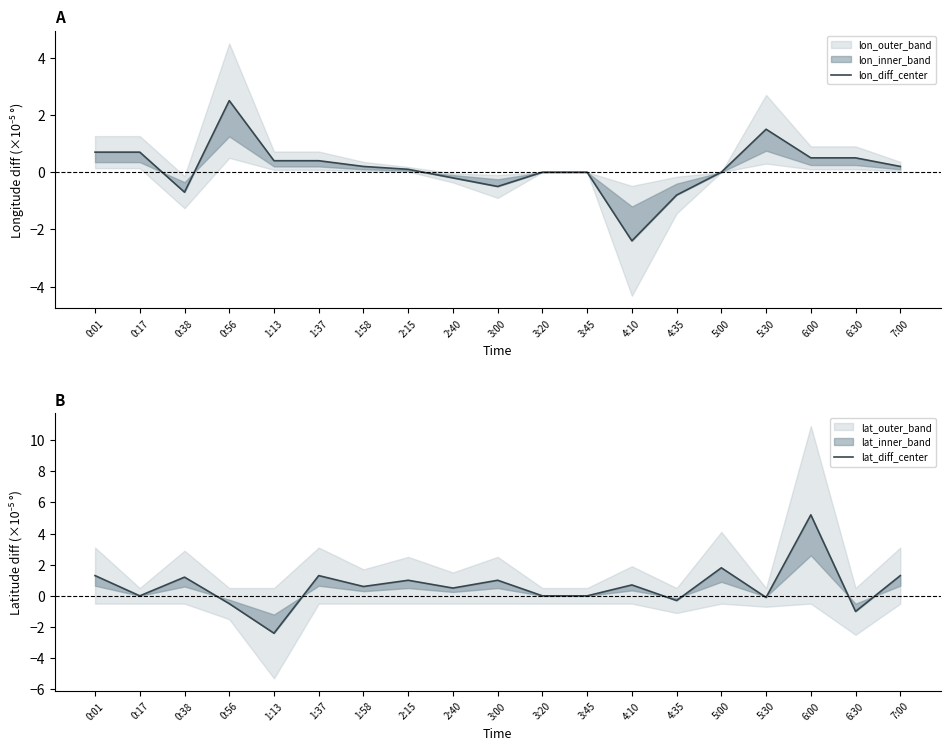

What is the difference between the lat_diff_center values at 1:37 and 0:38?

0.1